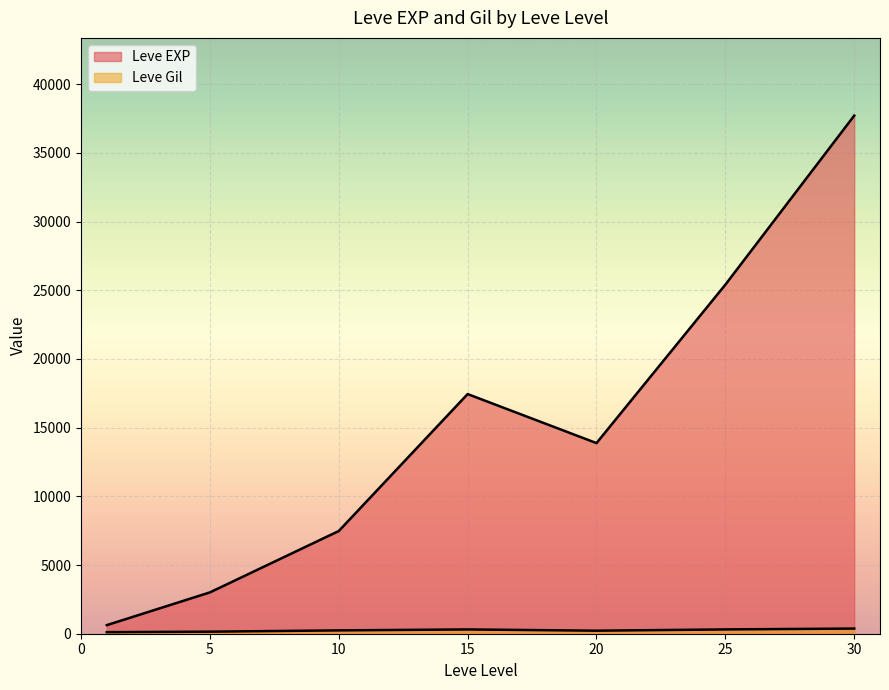

Which has a higher value, 20 or 30?

30